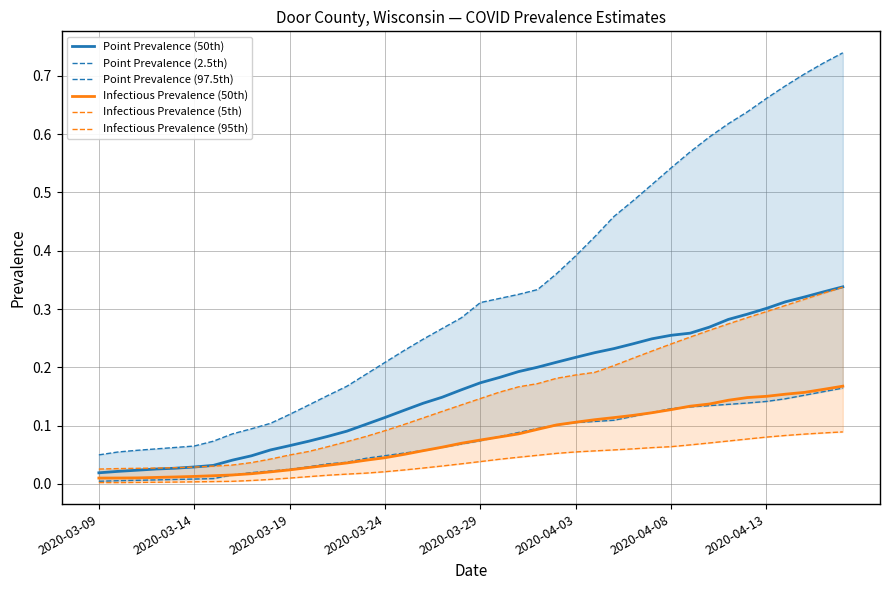

True or false: pointinfectiousprevalence_05 and pointprevalence_50 intersect in this chart.

False